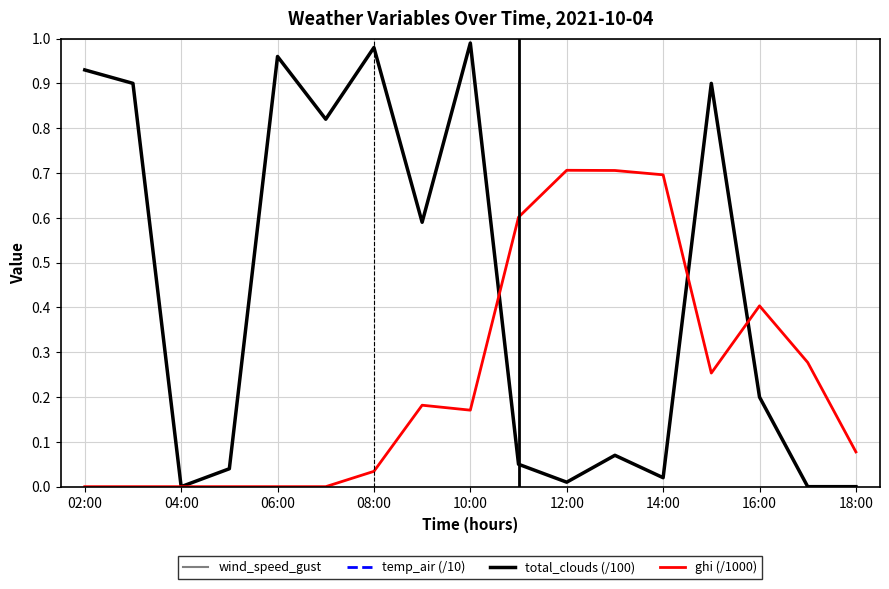

True or false: ghi (/1000) has a value of 0.3 at 15.

True